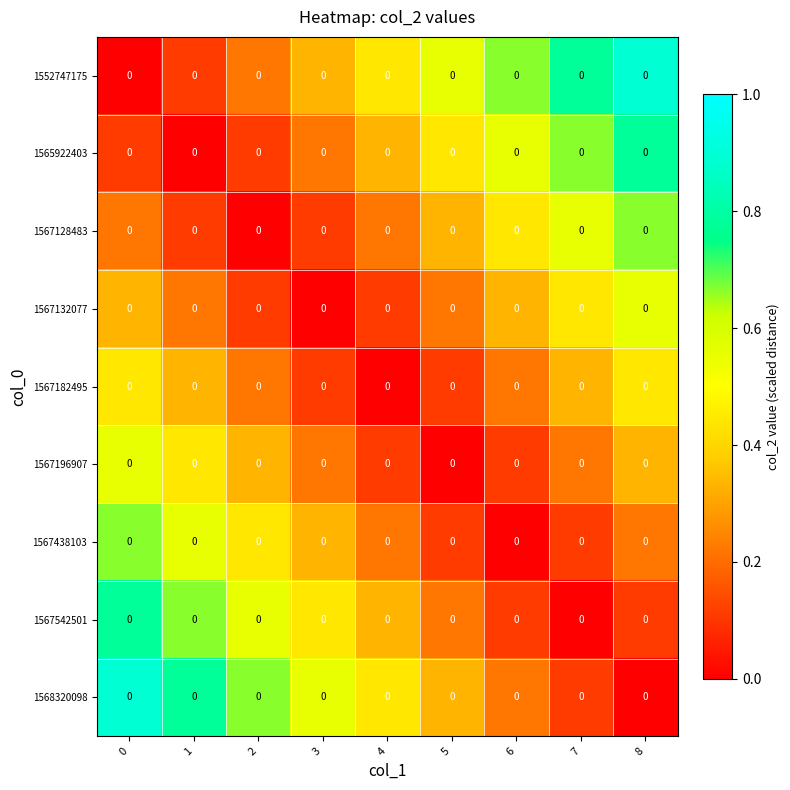

Is the value of 1567182495 at 7 greater than the value of 1567542501 at 0?

No